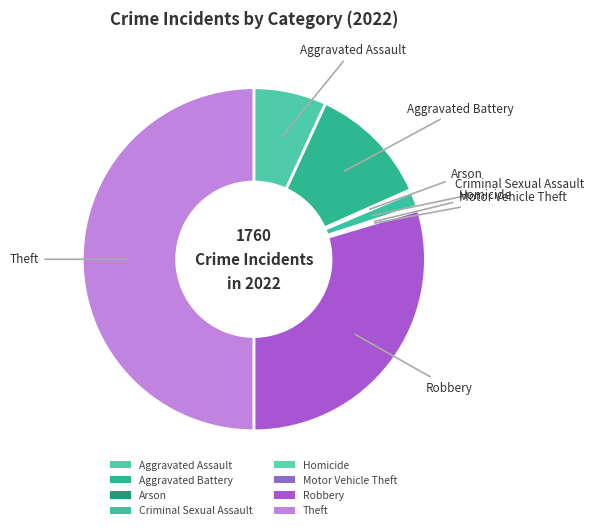

The Aggravated Assault slice represents 20% of the pie. True or false?

False